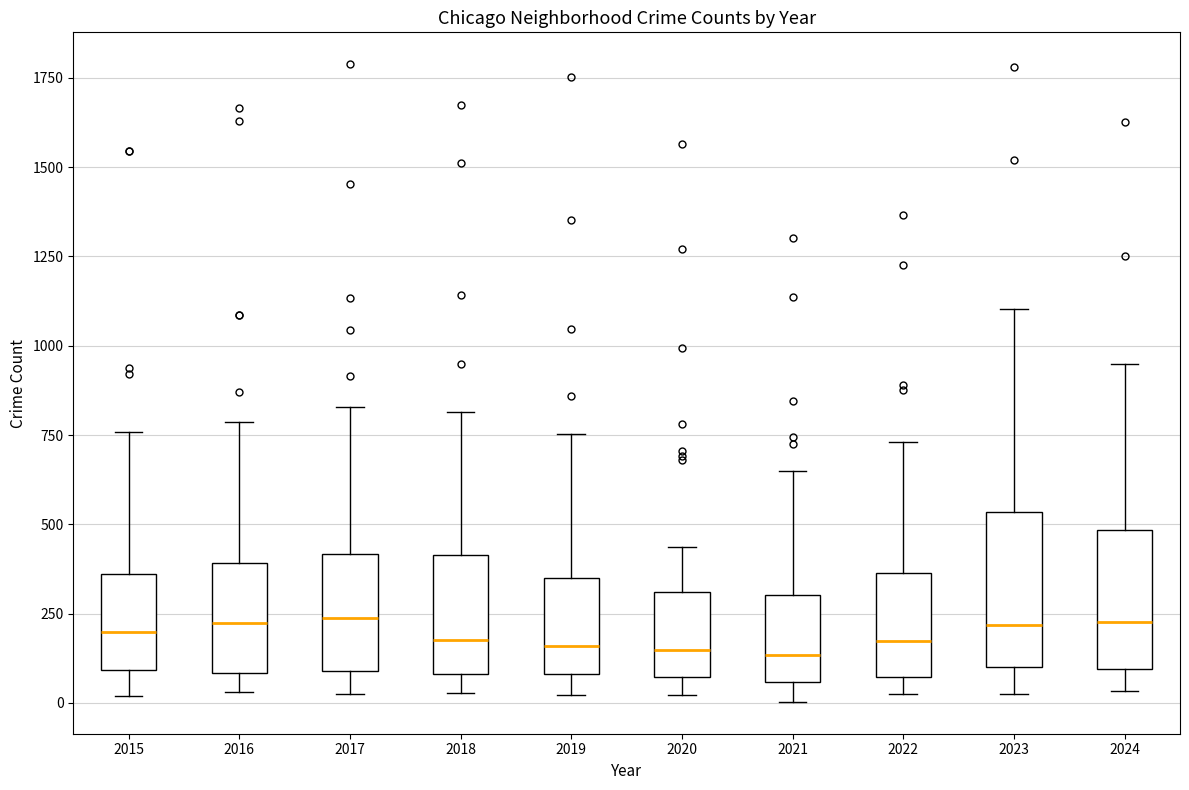

Where does the median line of the box at x = 2015 sit on the y-axis? The values are not printed on the chart, so give them approximately, as read against the axis.

200